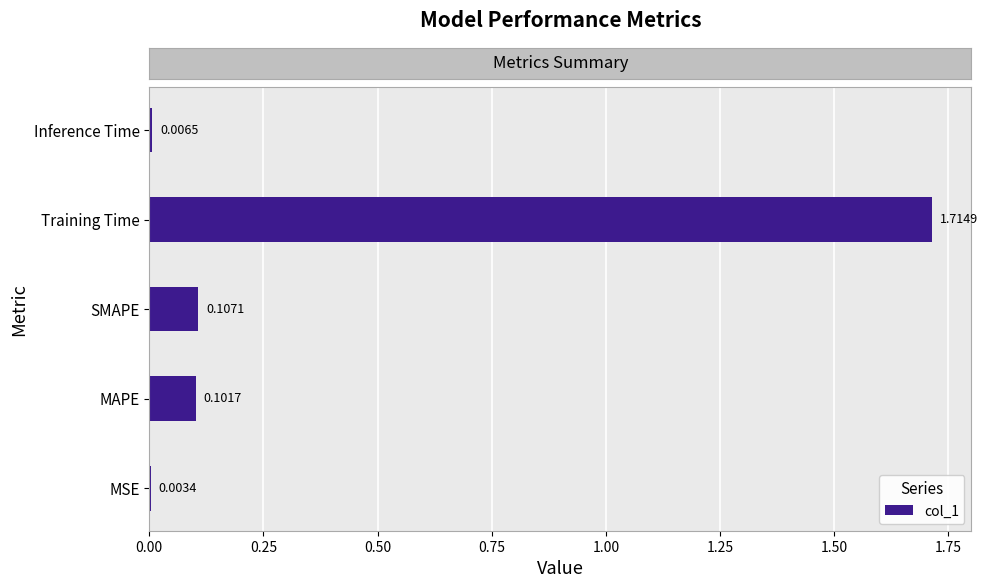

What is the sum of all values?

1.9